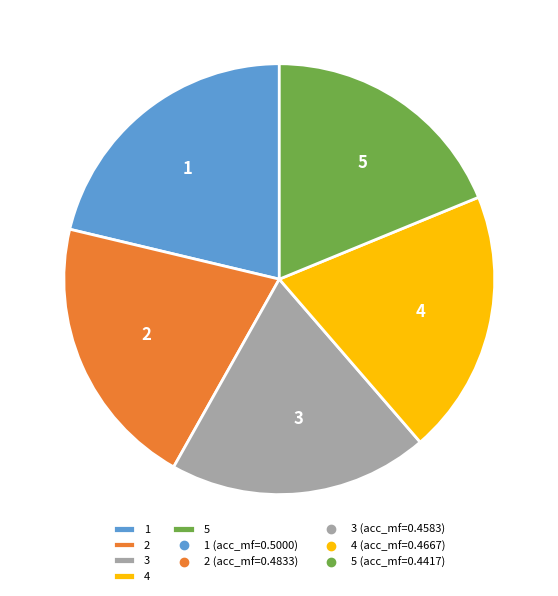

Is there a majority slice in this chart?

No